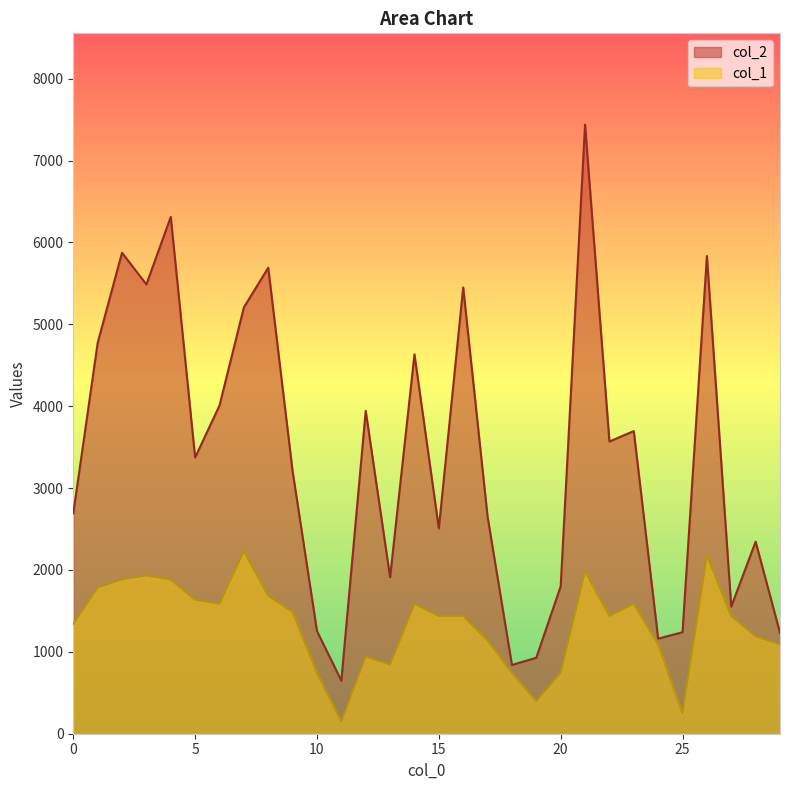

At which category is the sum across all series the highest?

21